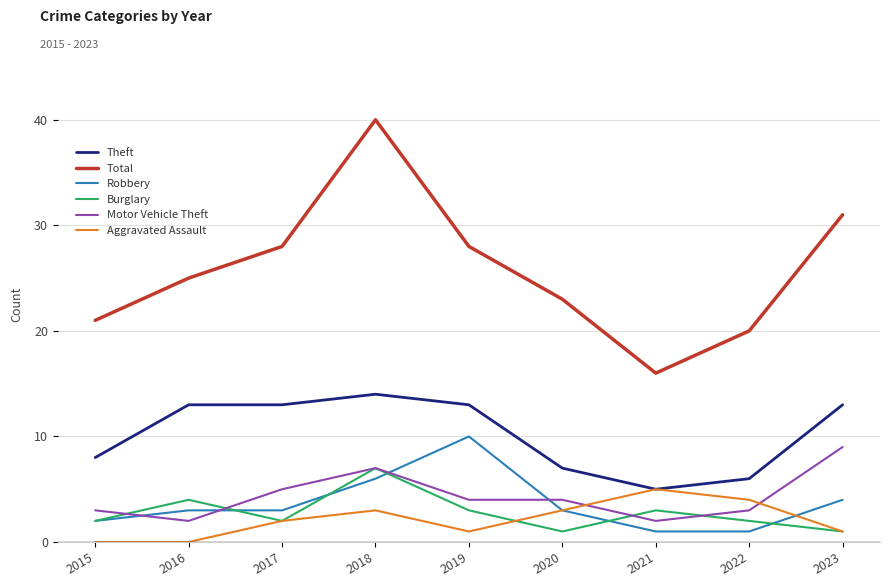

How many interior local valleys does the Burglary series have?

2